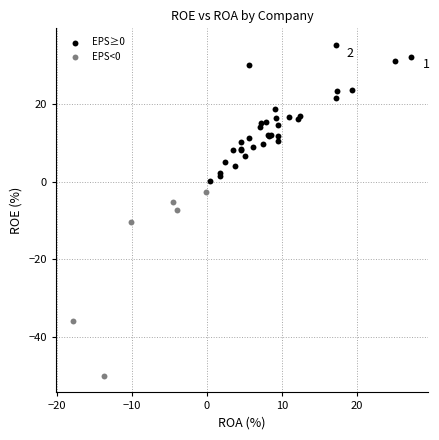

Which series reaches the maximum Y coordinate?

EPS≥0